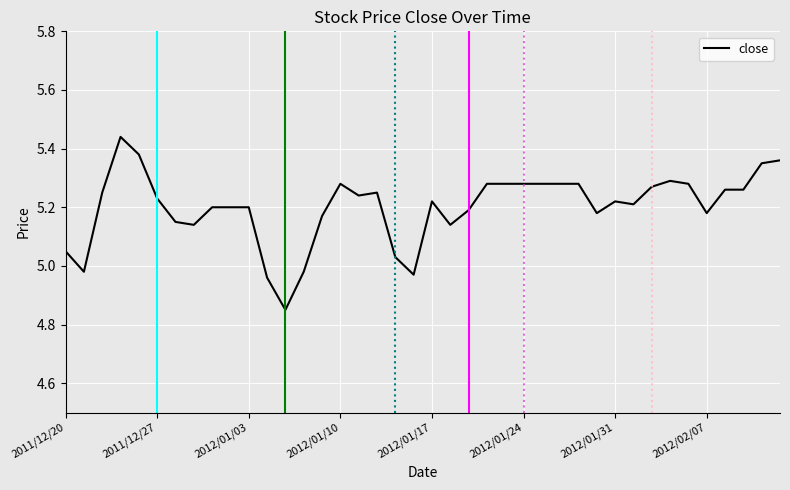

What is the difference between the maximum and minimum values?

0.6